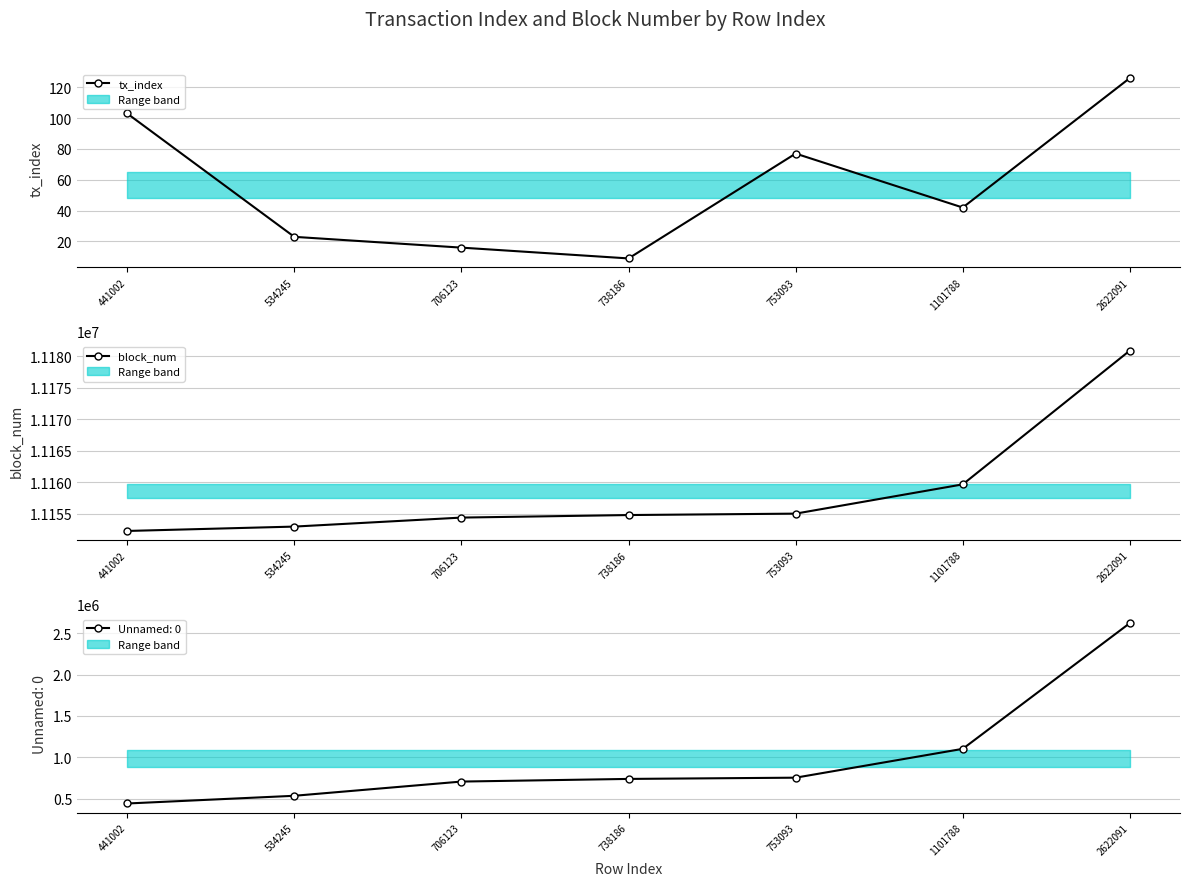

Count the number of data series in this chart.

2